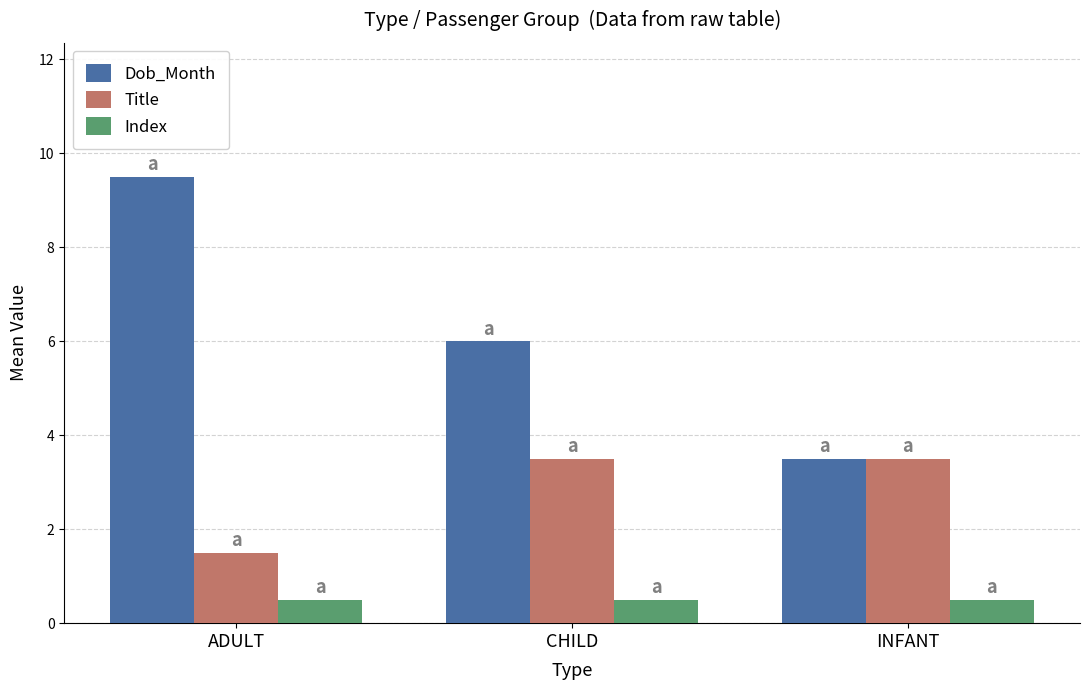

What is the sum of the Dob_Month values at ADULT and INFANT?

13.0